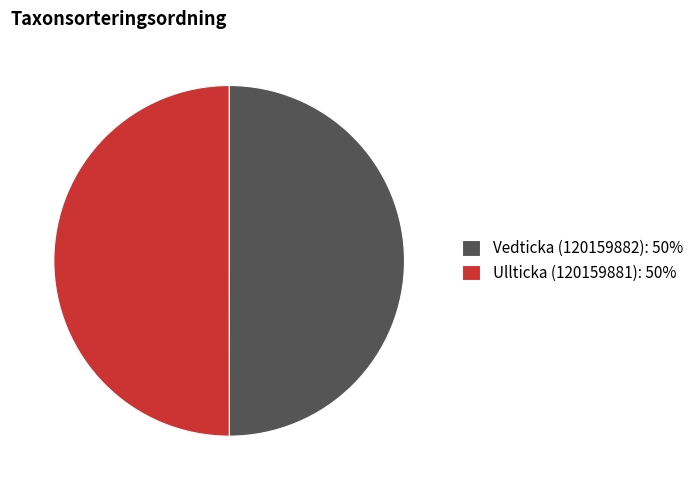

Is the sum of Vedticka (120159882): 50% and Ullticka (120159881): 50% greater than half?

Yes